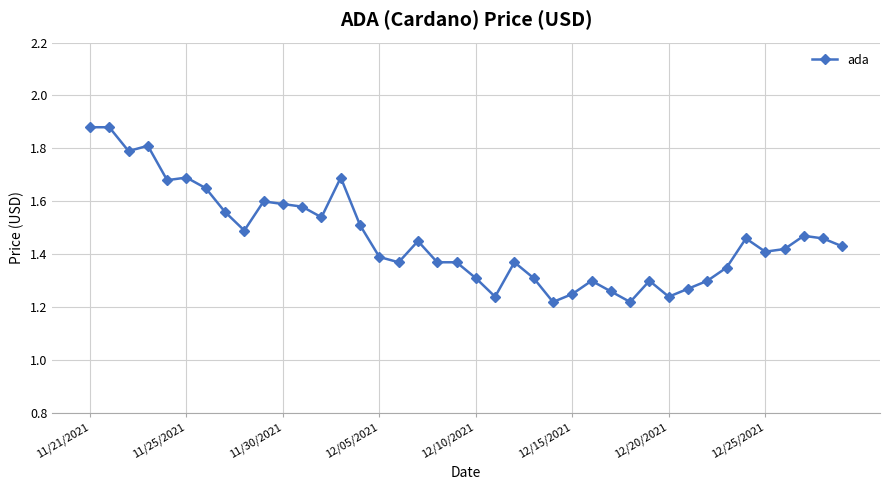

What is the difference between the second highest and minimum values?

0.7